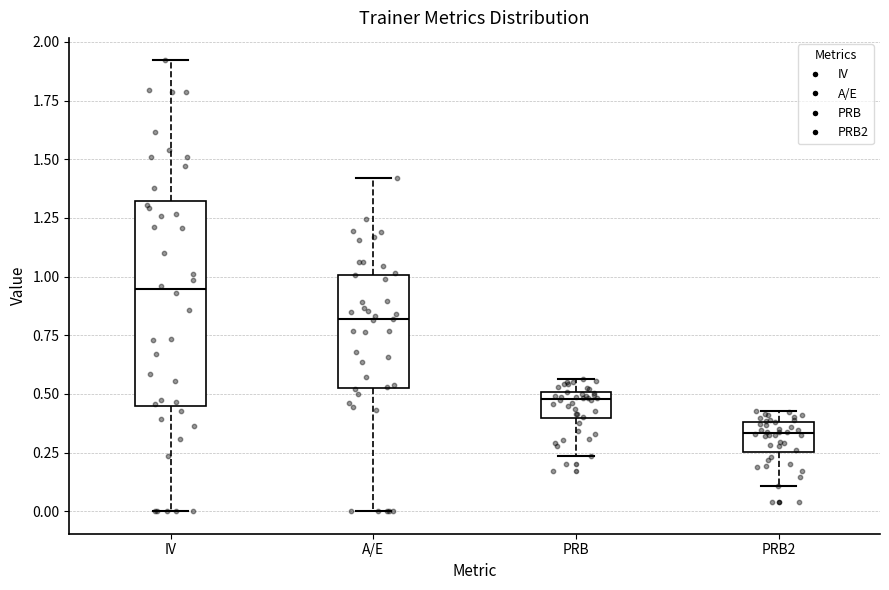

Reading left to right, transcribe this box plot: for each box, give where its median line is, the range the box spans, and where its two whiskers end, as read against the y-axis. The values are not printed on the chart, so give them approximately, as read against the axis.

IV: median 0.95, box 0.45 to 1.30, whiskers 0.00 to 1.90
A/E: median 0.80, box 0.55 to 1.00, whiskers 0.00 to 1.40
PRB: median 0.50 (just below the box's upper edge), box 0.40 to 0.50, whiskers 0.25 to 0.55
PRB2: median 0.35, box 0.25 to 0.40, whiskers 0.10 to 0.45